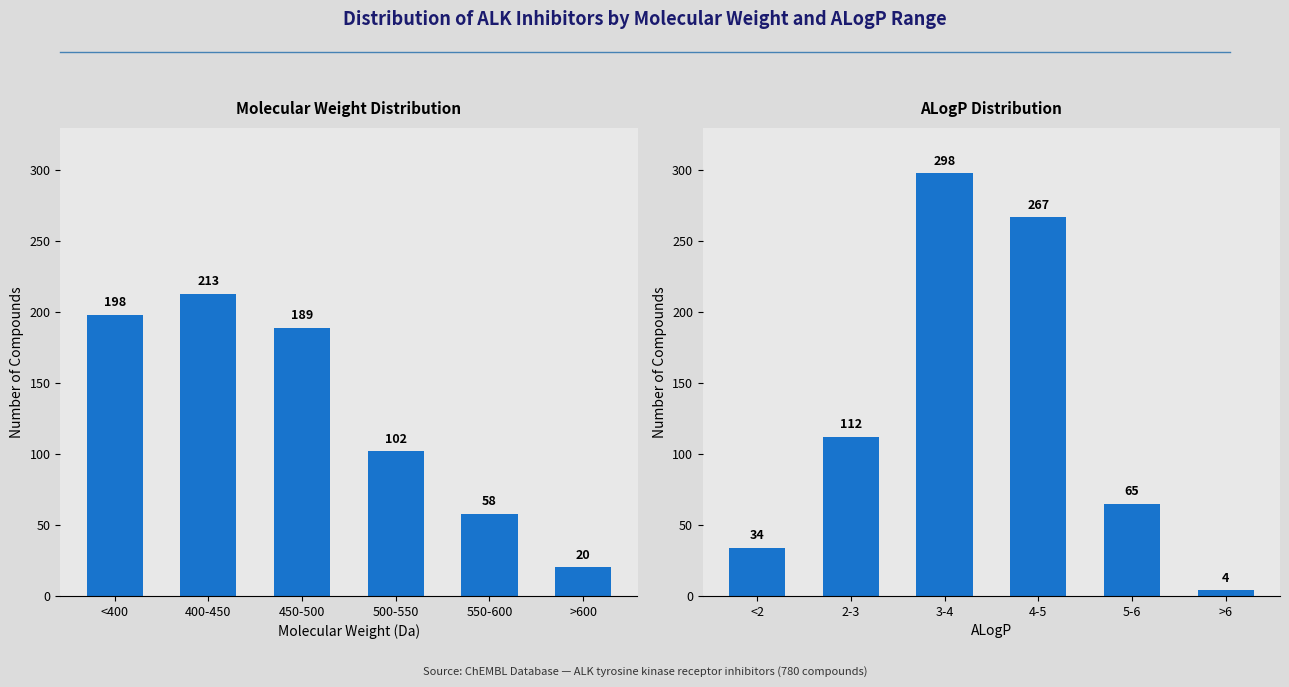

What is the difference between the Molecular Weight Range values at 500-550 and >600?

82